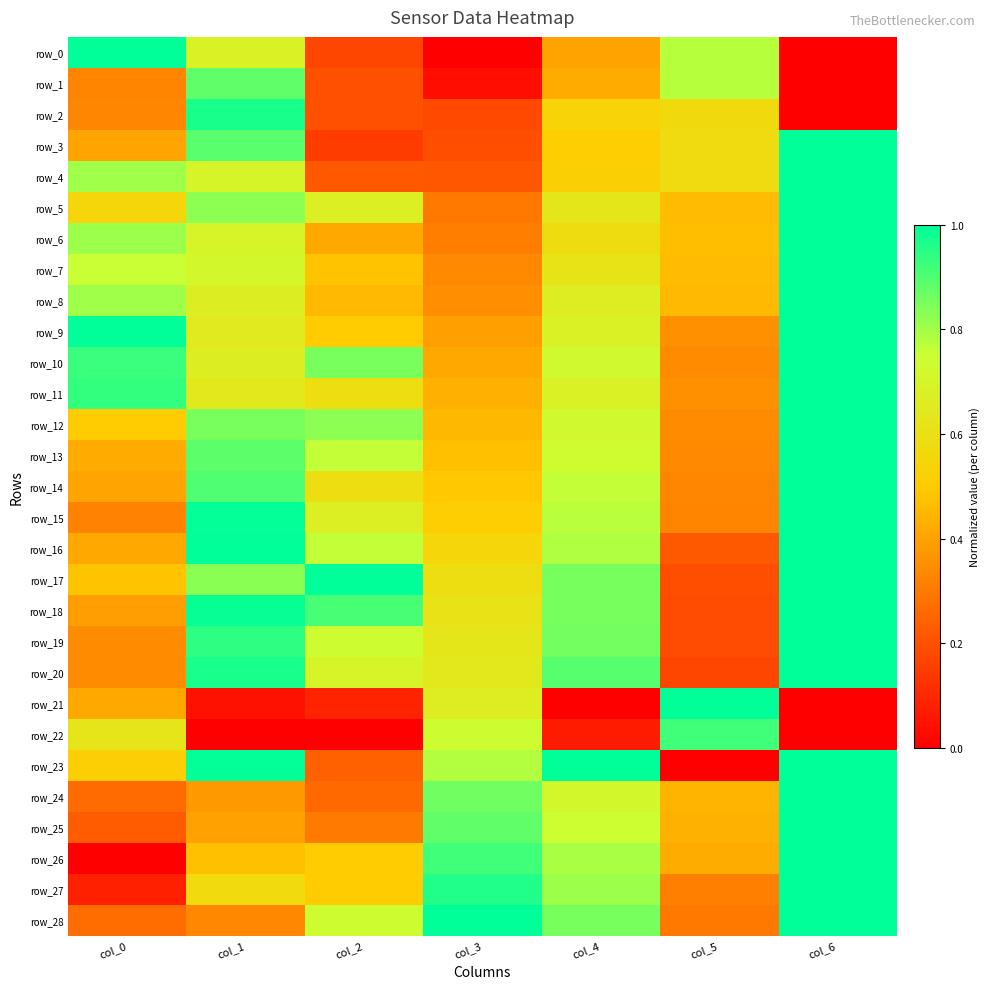

At which category is the sum across all series the highest?

col_6